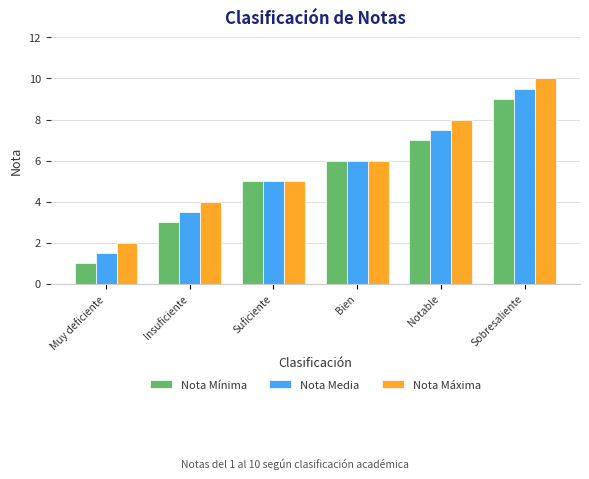

Which series changed the most between Suficiente and Sobresaliente?

Nota Máxima